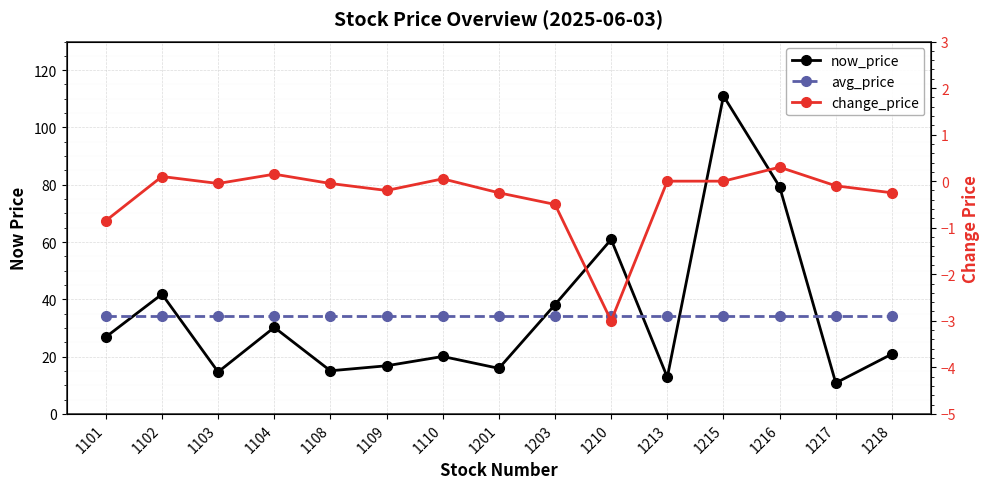

What are all the series names shown in the legend?

now_price, avg_price, change_price